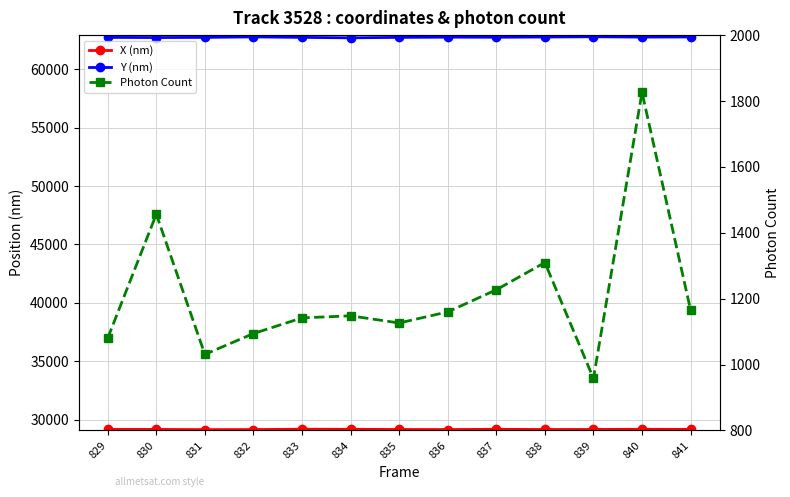

Which series has the largest total across all categories?

Y (nm)